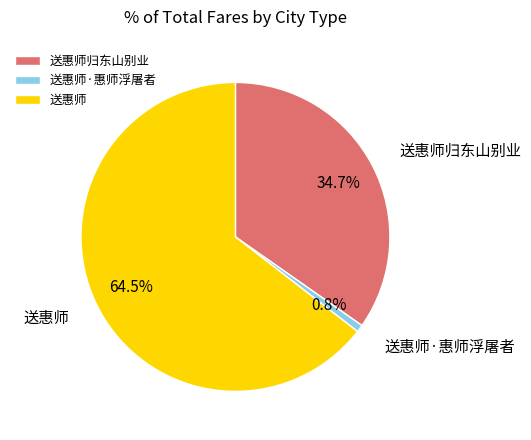

How many segments does this pie chart have?

3